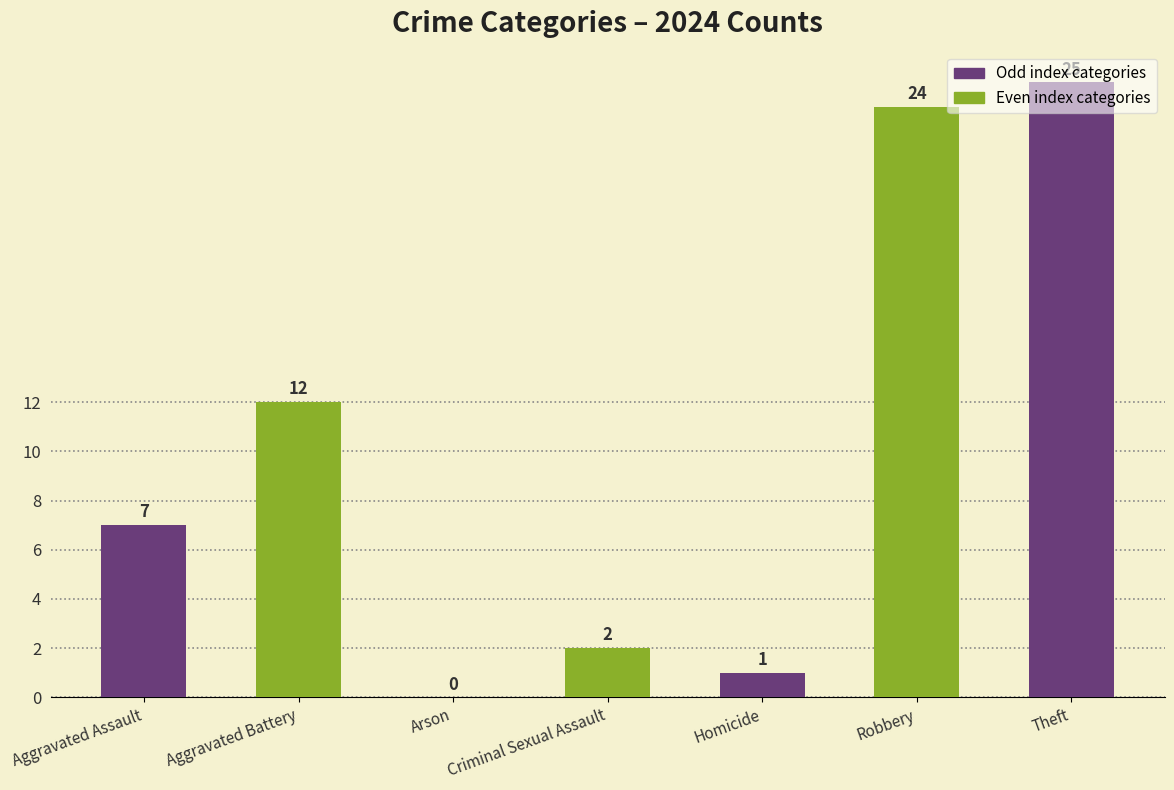

The value at Arson is 0. True or false?

True